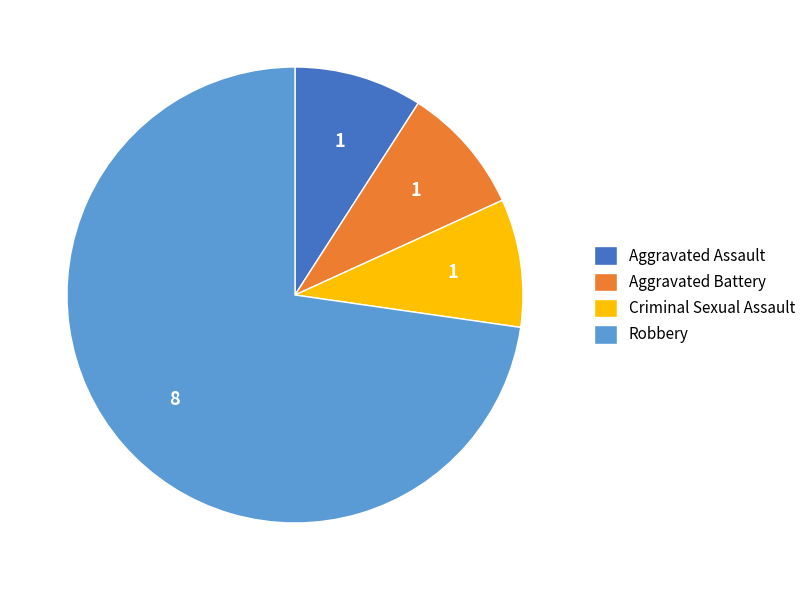

Which category has the biggest portion of the pie?

Robbery